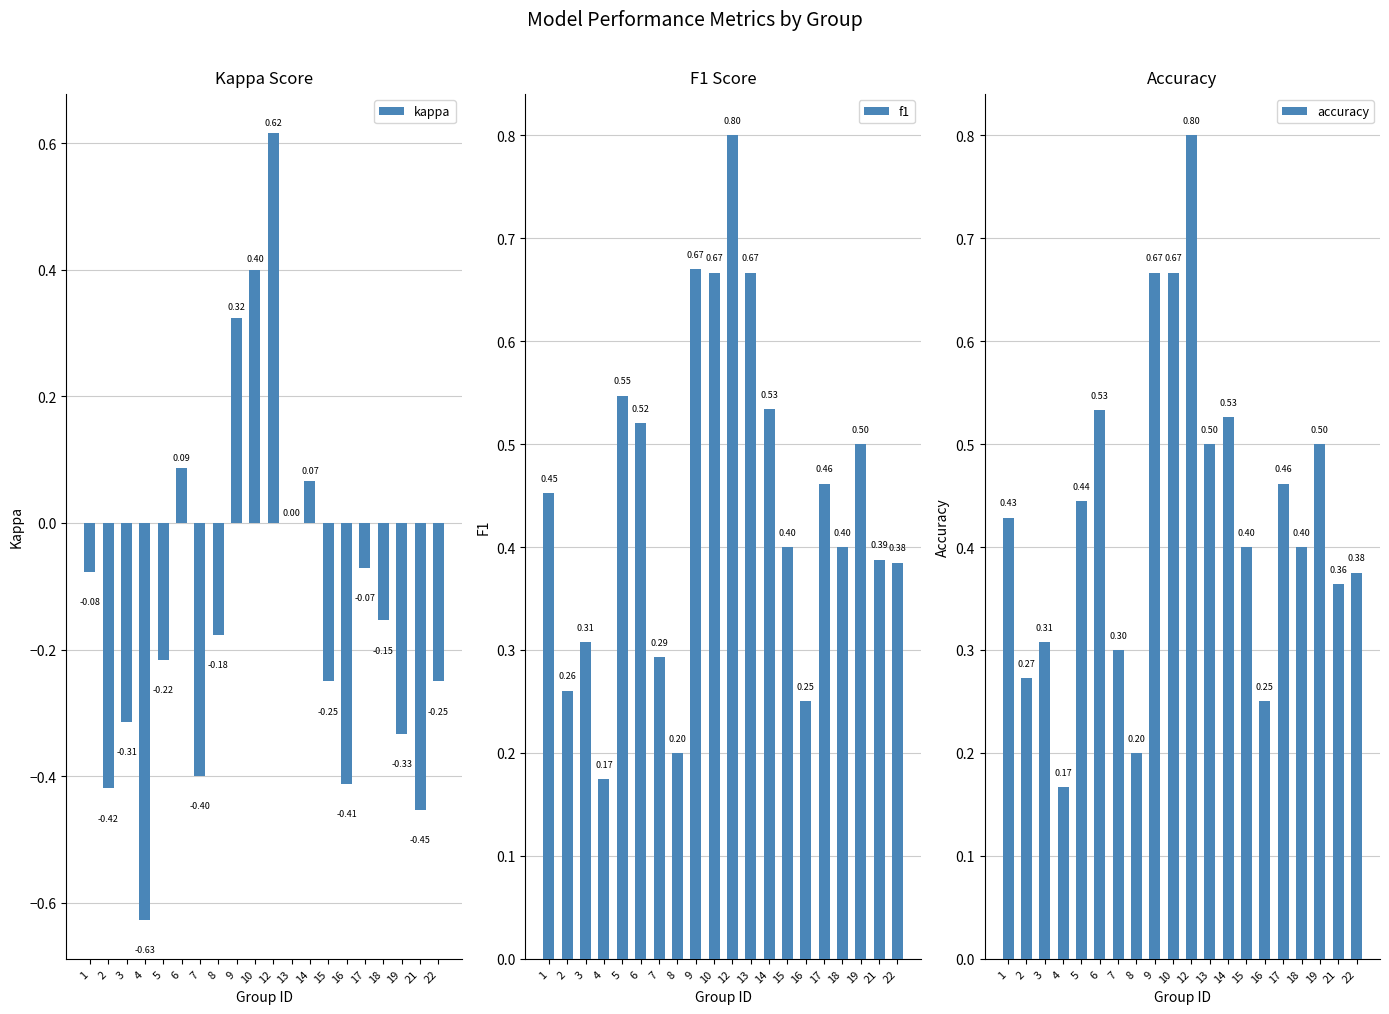

Is the value of f1 at 2 greater than the value of kappa at 7?

Yes